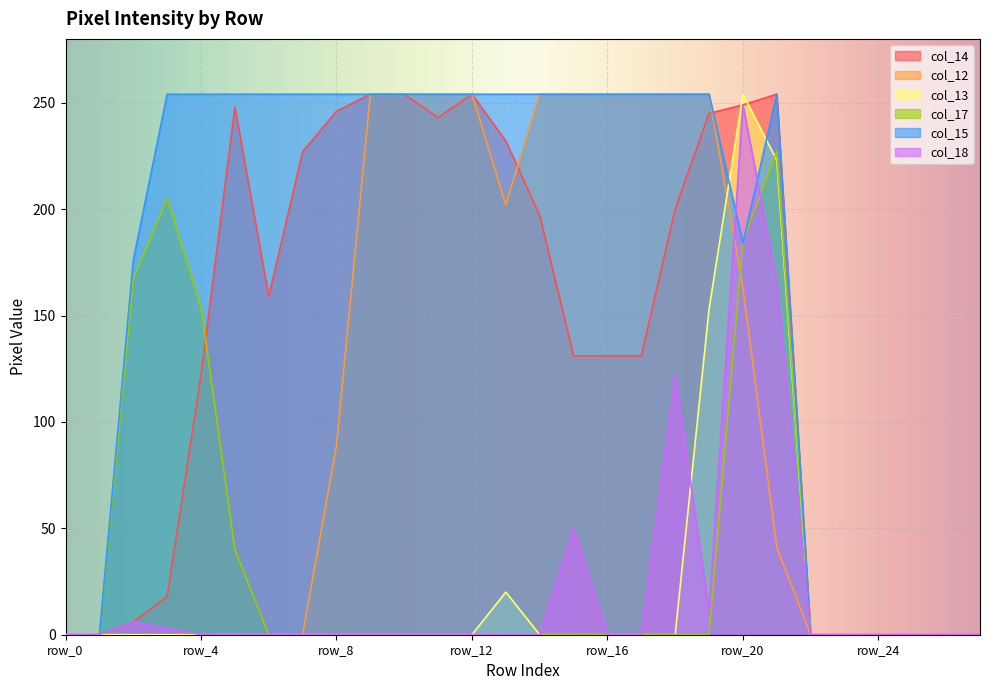

Which category has the highest value across all series?

row_9